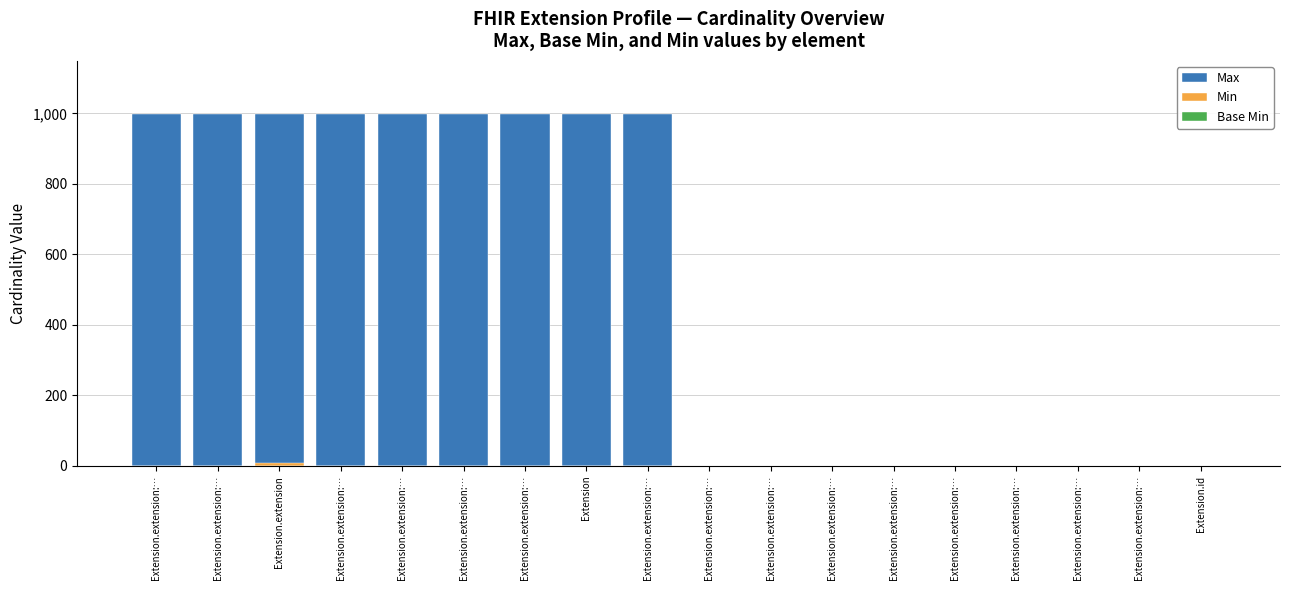

What are all the series names shown in the legend?

Max, Min, Base Min